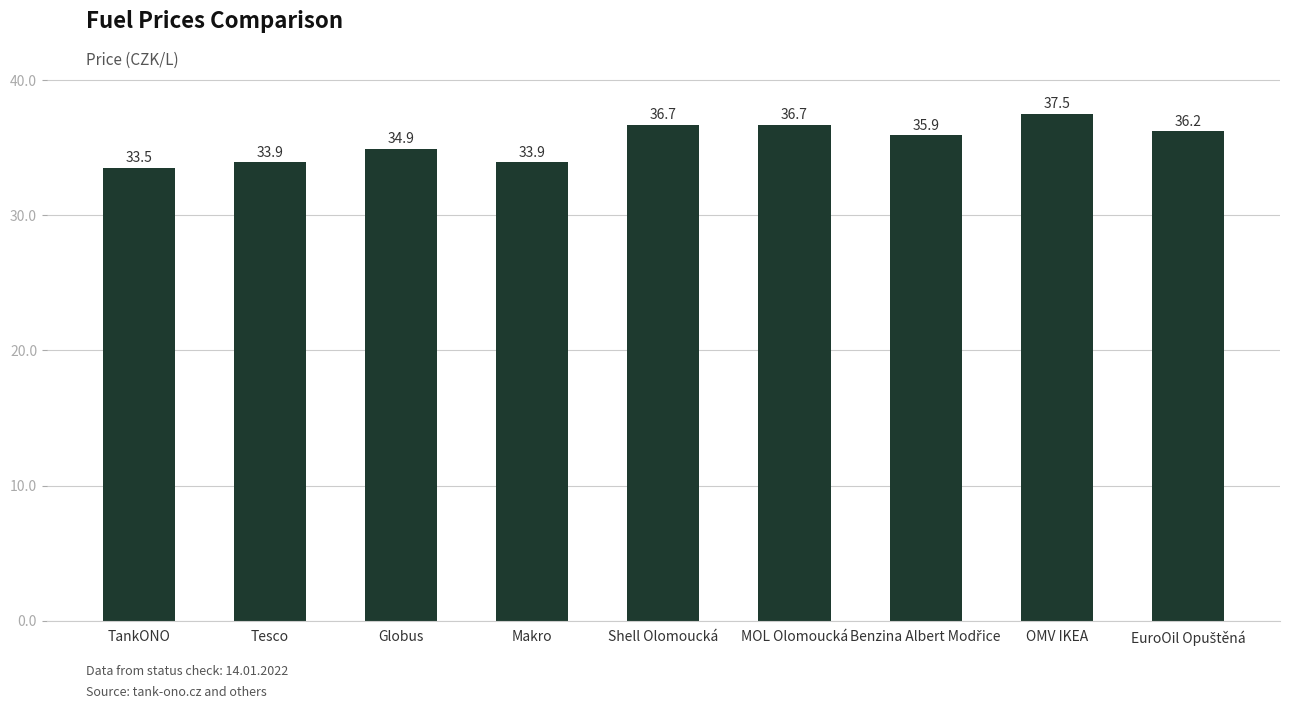

How many data points does each series have?

9